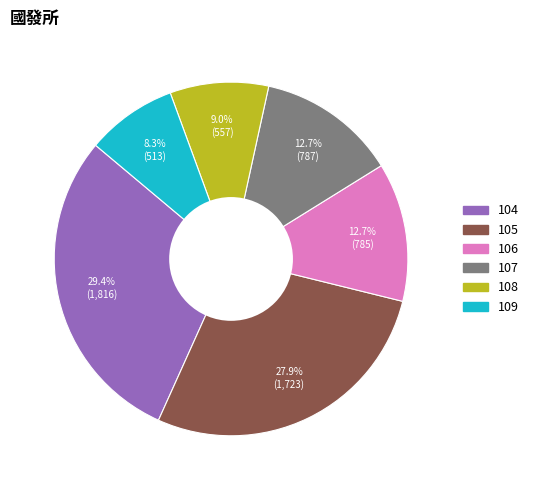

Does 109 represent more than half of the total?

No